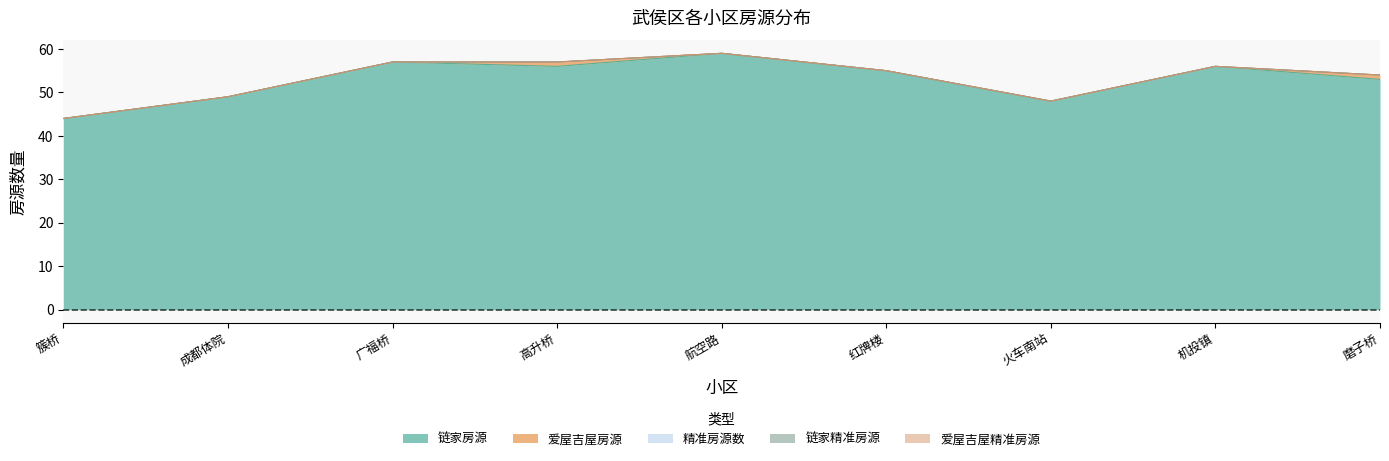

Which label corresponds to the largest value in the chart?

航空路